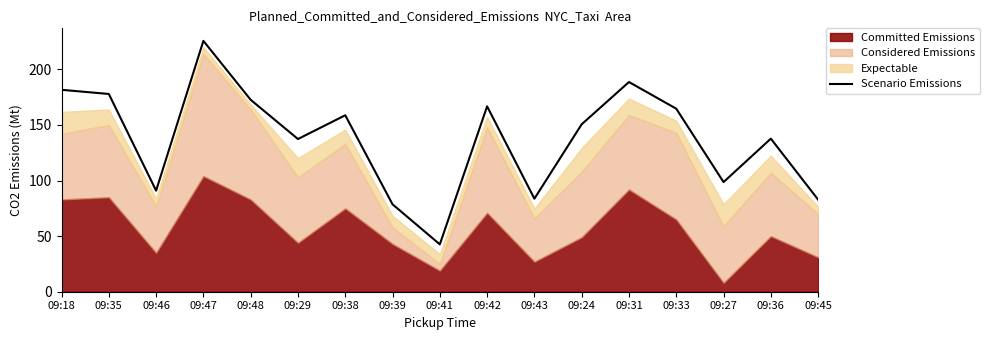

Approximately how many times larger is the value at 09:24 compared to 09:39?

1.9